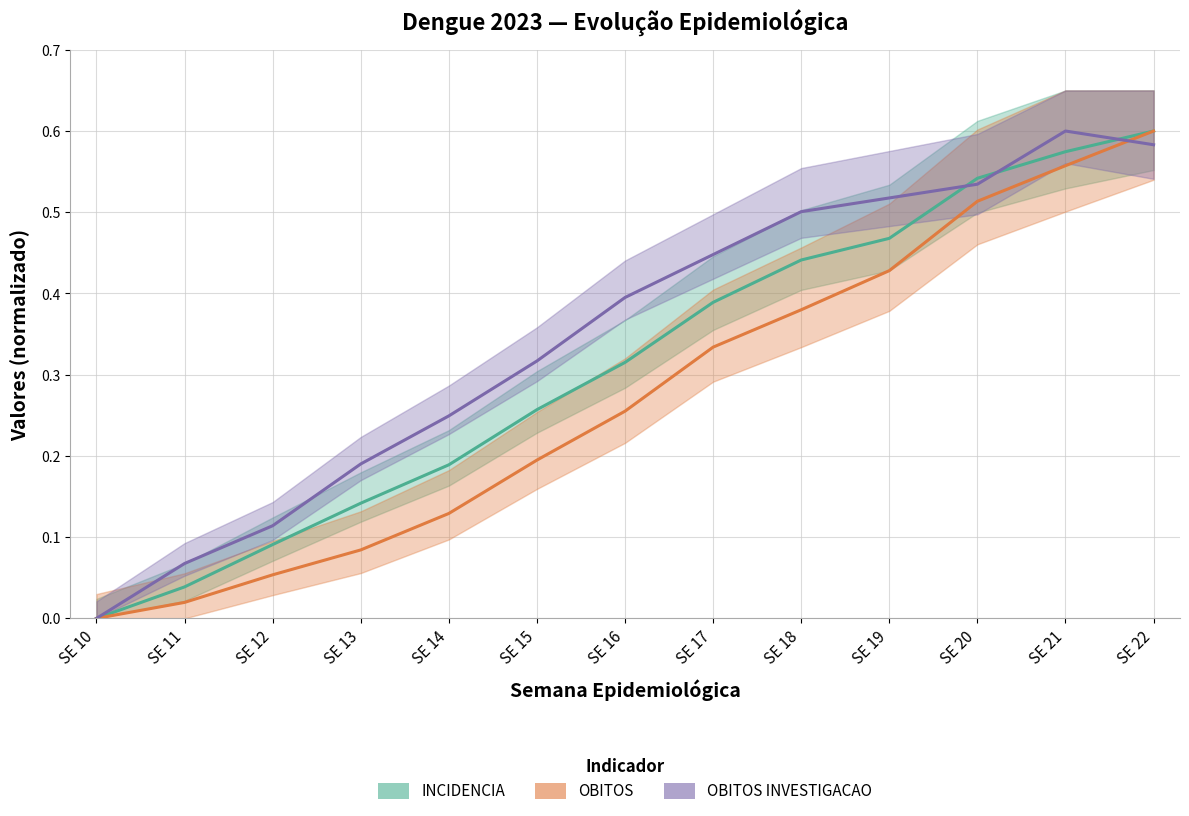

True or false: OBITOS INVESTIGACAO and INCIDENCIA intersect in this chart.

True